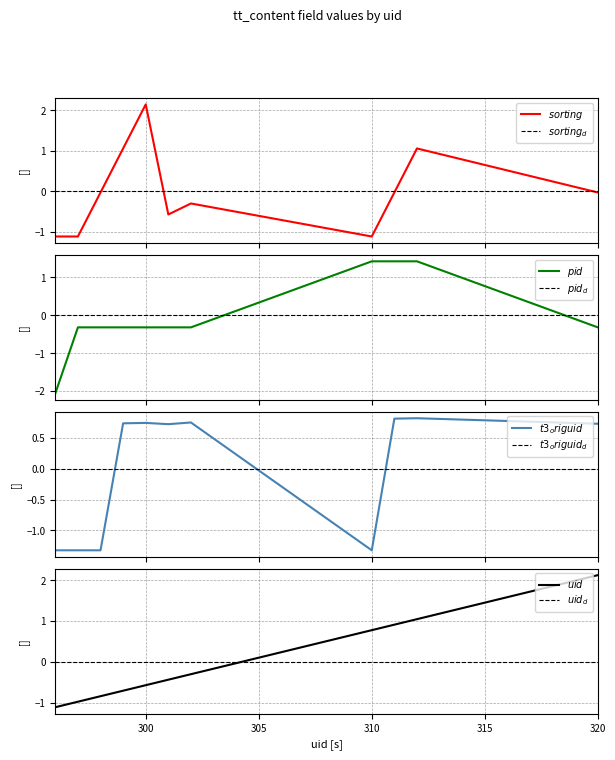

How many values in uid are below zero?

7